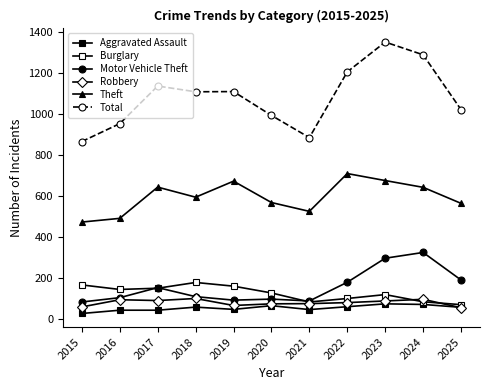

Rank the series by their maximum value, from highest to lowest.

Total, Theft, Motor Vehicle Theft, Burglary, Robbery, Aggravated Assault